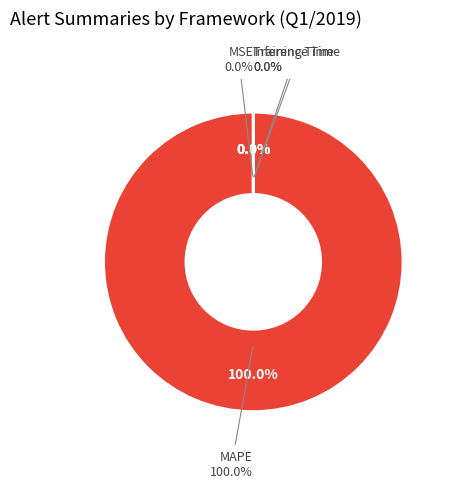

Which category has the biggest portion of the pie?

MAPE